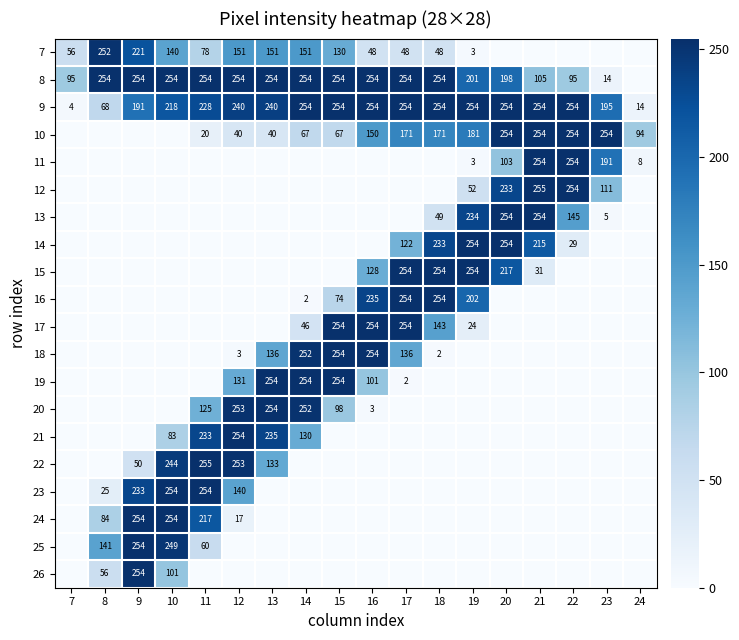

At which category is the sum across all series the highest?

10